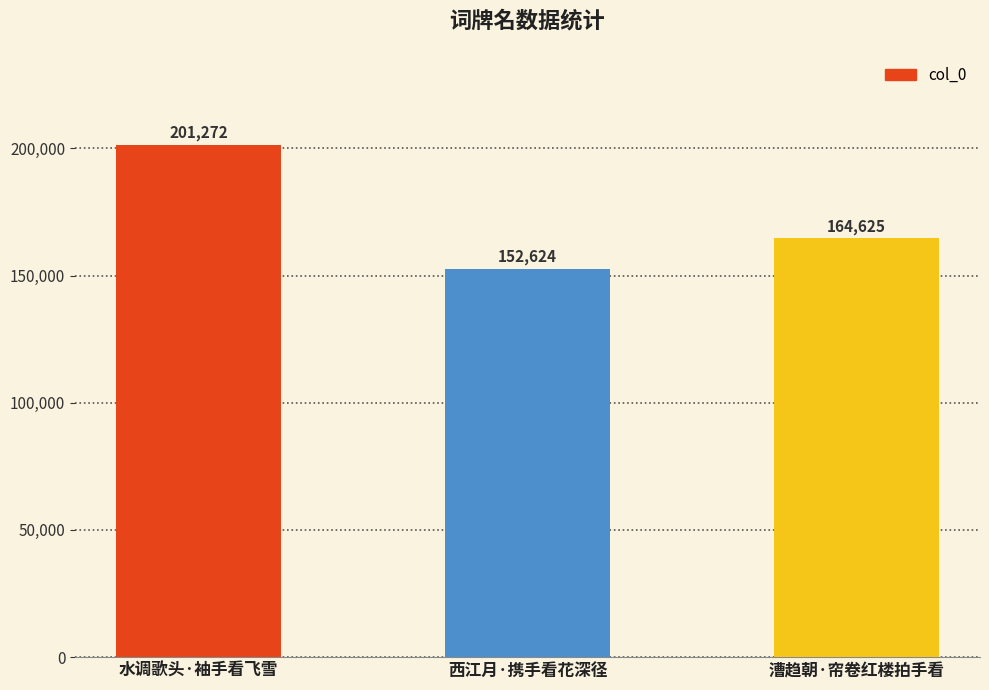

The chart shows a value of 152624 at 西江月·携手看花深径. True or false?

True